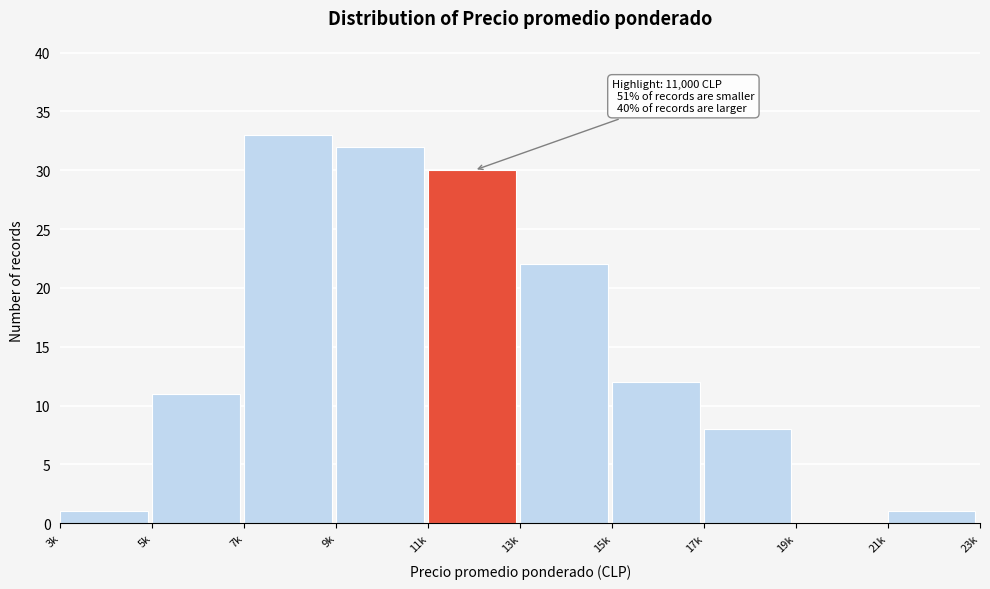

Reading left to right, what are all the values shown in this chart?

3k=1	5k=11	7k=33	9k=32	11k=30	13k=22	15k=12	17k=8	19k=0	21k=1